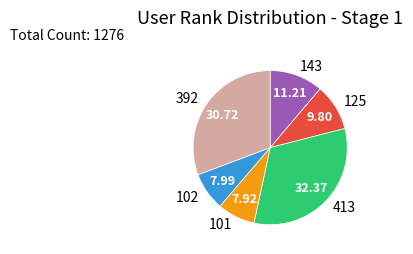

Which category has the biggest portion of the pie?

413